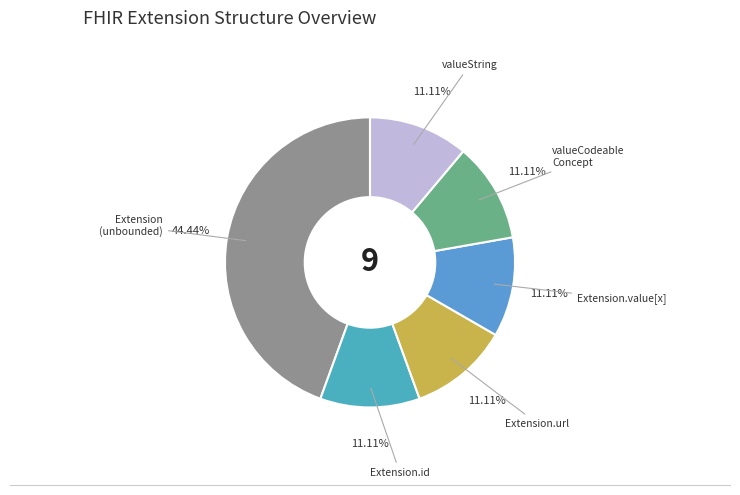

What is the largest slice in the pie chart?

Extension (unbounded)